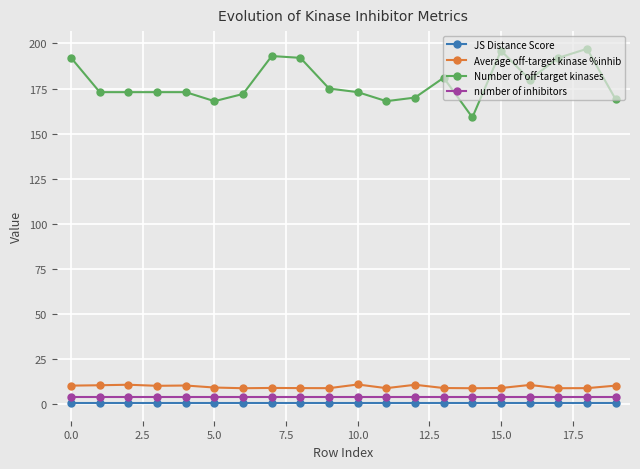

At how many categories does at least one series exceed 27?

20